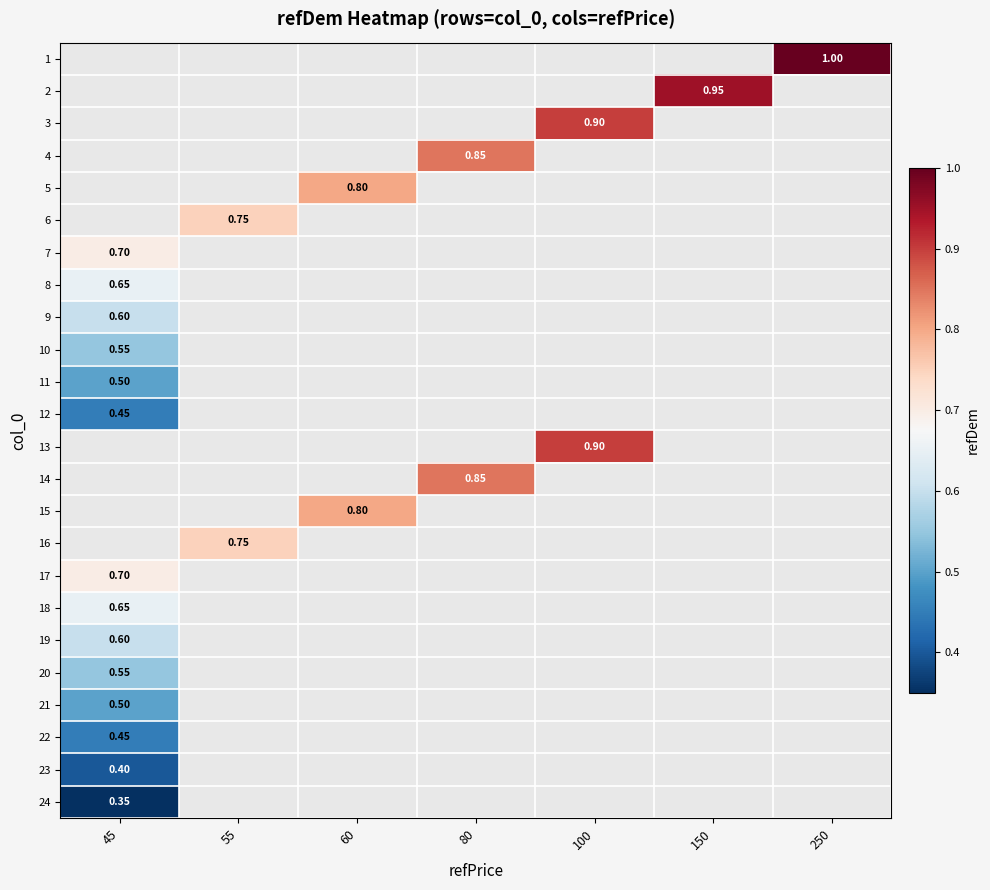

At which label is 12 closest to 0?

45